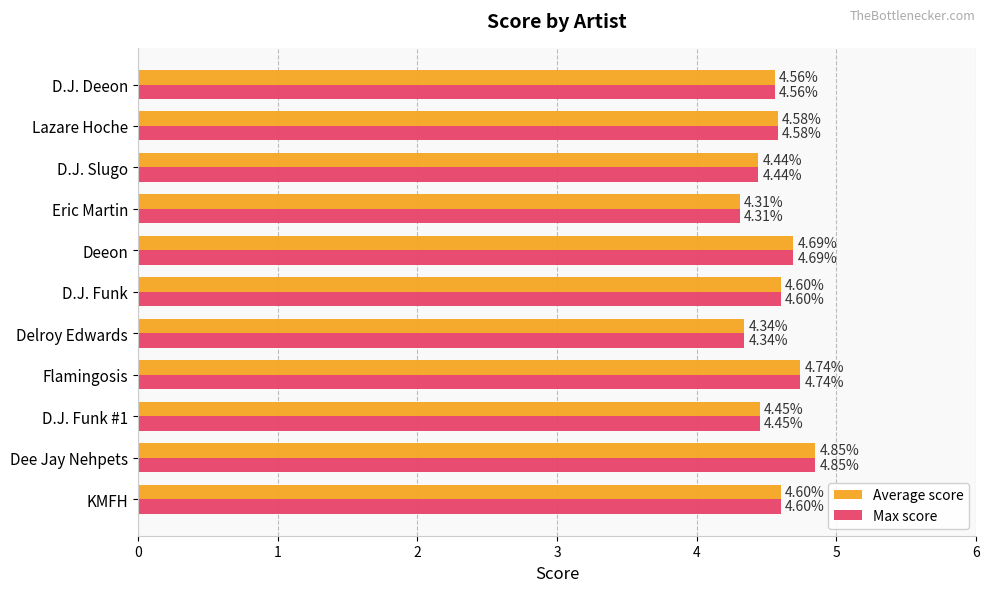

Count the number of categories in the chart.

11